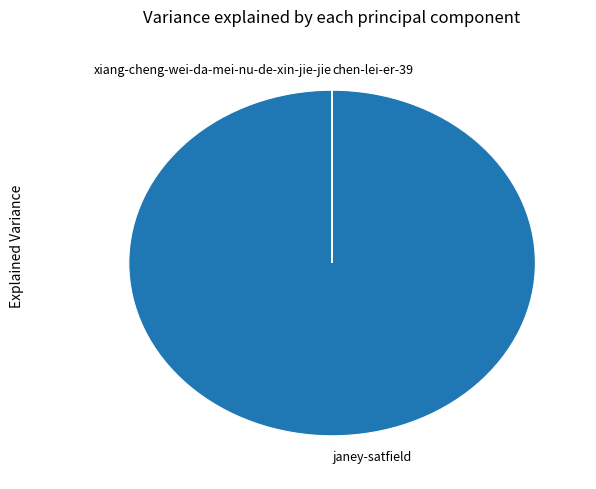

Is there a majority slice in this chart?

Yes